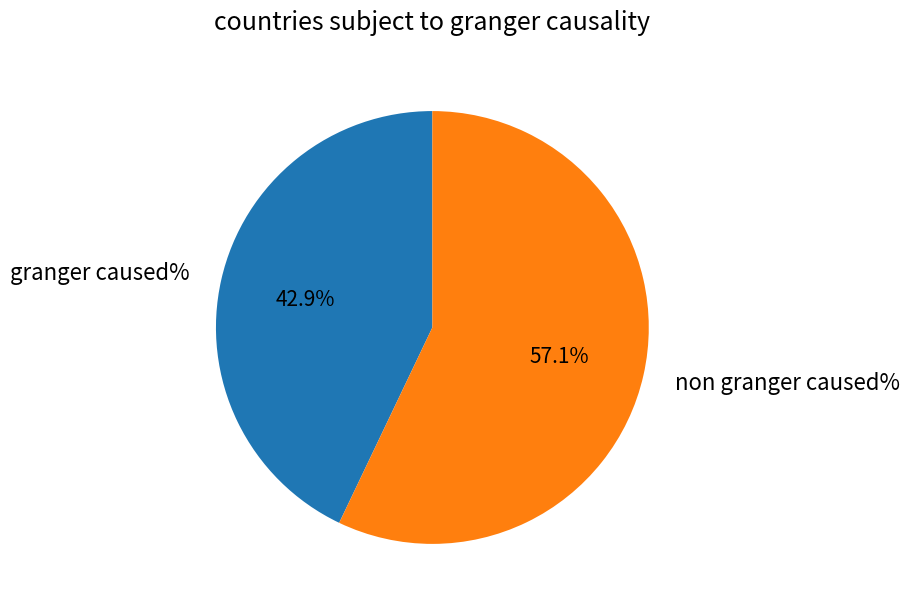

To the nearest percent, what is the difference between the largest and smallest slice percentages?

14%